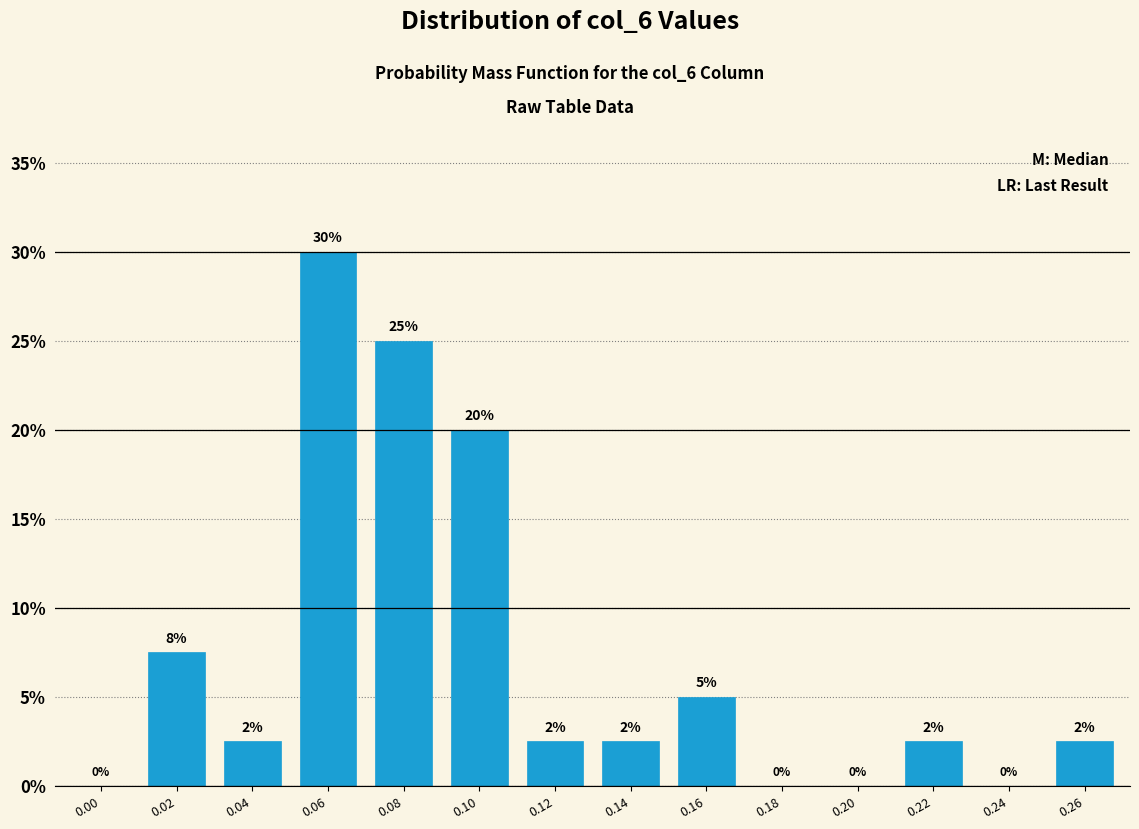

What is the change in value from 0.00 to 0.06?

+30.0